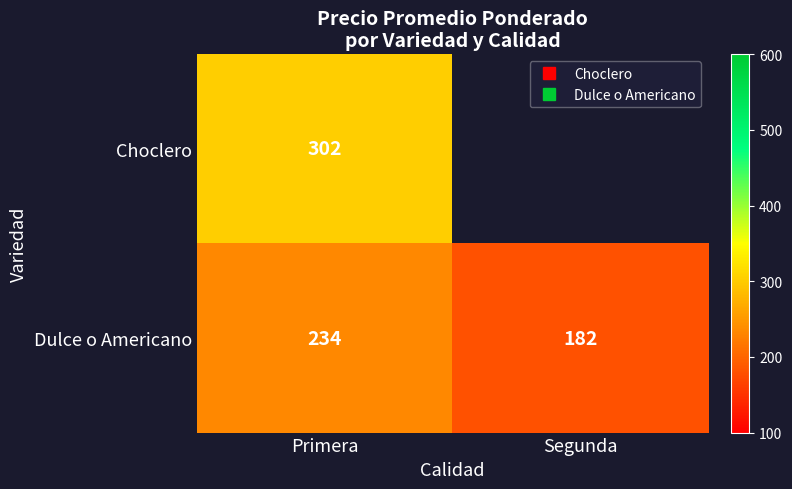

The Dulce o Americano series shows 234.2 at Primera. True or false?

True